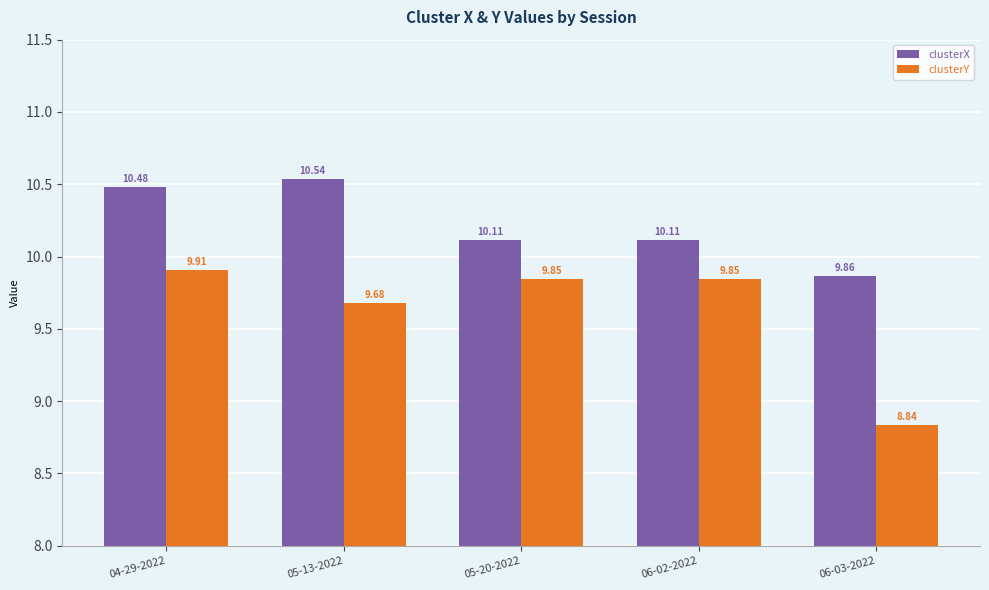

What is the spread (max minus min) of values at 06-02-2022?

0.3